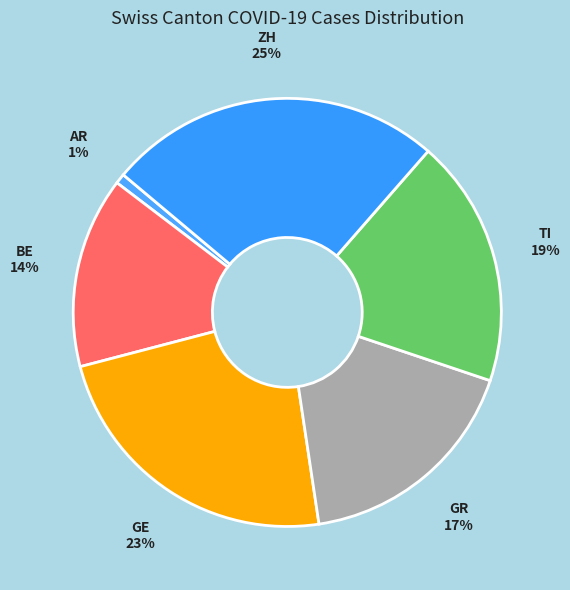

How many slices are in this pie chart?

6